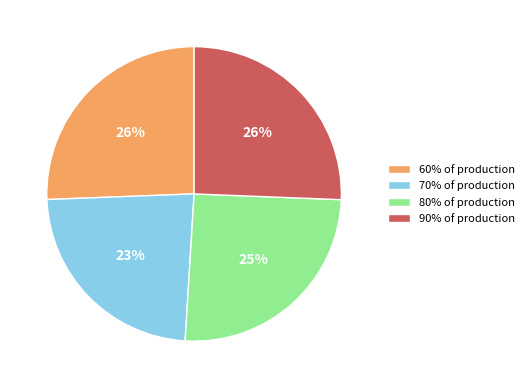

Is 70% of production the majority of the pie?

No